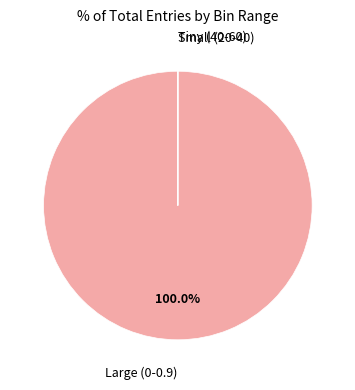

Is there any slice that represents more than half of the pie?

Yes